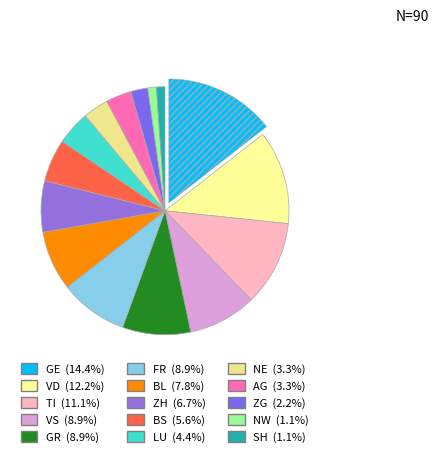

Rank the categories by value from highest to lowest.

GE, VD, TI, VS, GR, FR, BL, ZH, BS, LU, NE, AG, ZG, NW, SH